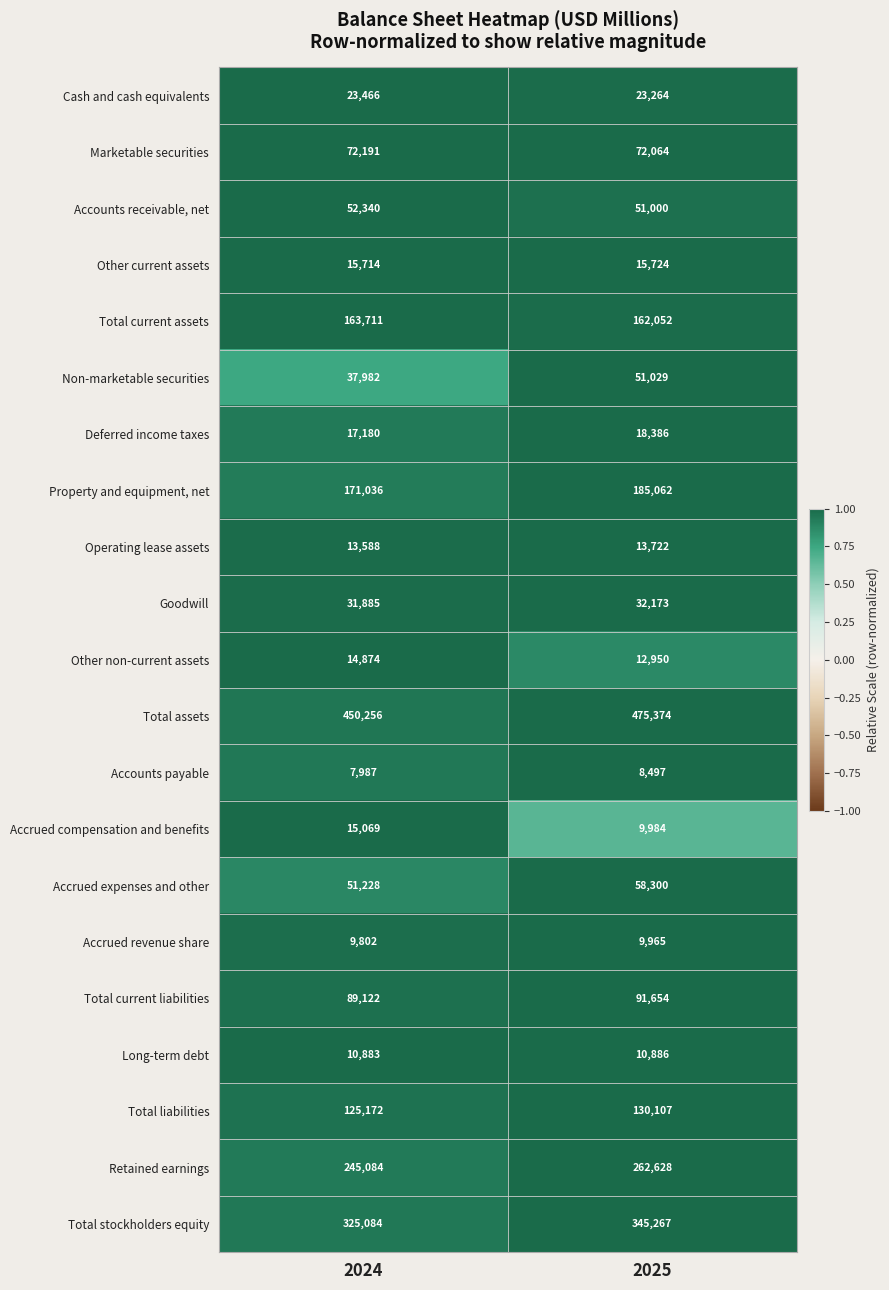

List the series in order of their peak value, lowest first.

Accounts payable, Accrued revenue share, Long-term debt, Operating lease assets, Other non-current assets, Accrued compensation and benefits, Other current assets, Deferred income taxes, Cash and cash equivalents, Goodwill, Non-marketable securities, Accounts receivable, net, Accrued expenses and other, Marketable securities, Total current liabilities, Total liabilities, Total current assets, Property and equipment, net, Retained earnings, Total stockholders equity, Total assets